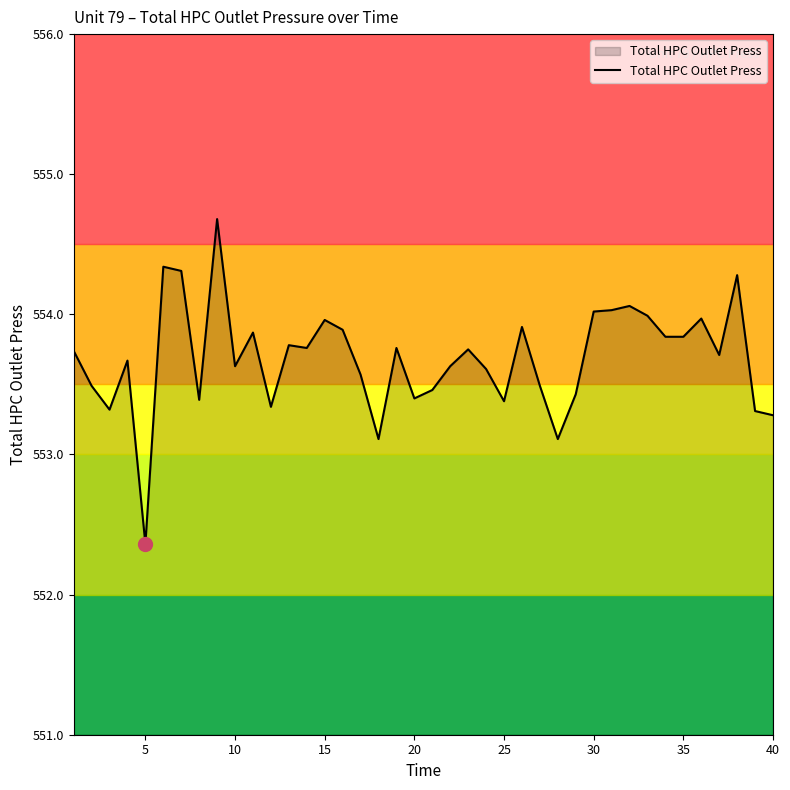

True or false: the data has more than 2 interior local peaks.

True